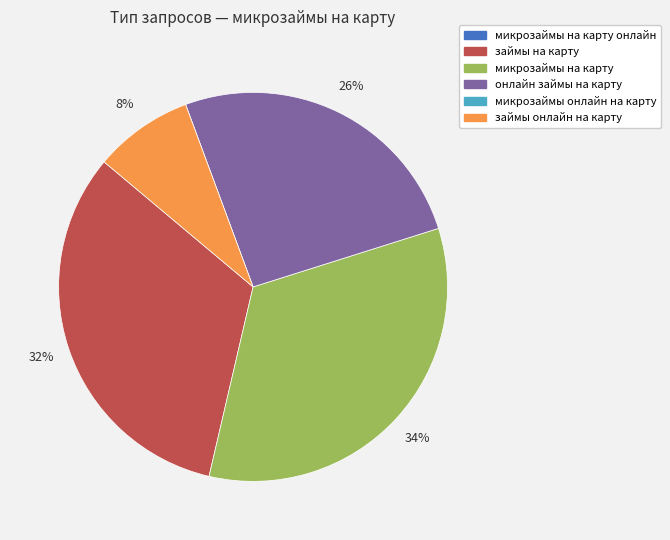

To the nearest percent, what is the average slice percentage?

17%